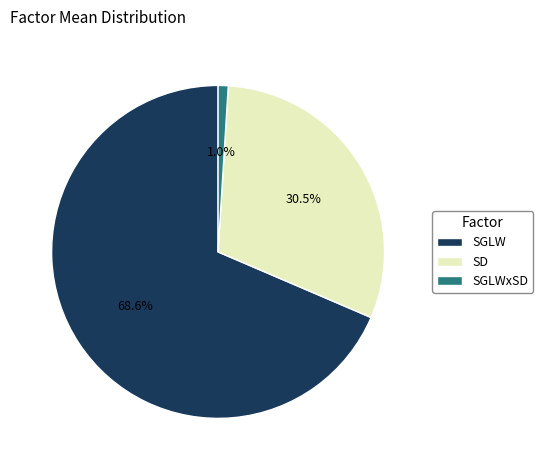

Which has a higher value, SD or SGLW?

SGLW